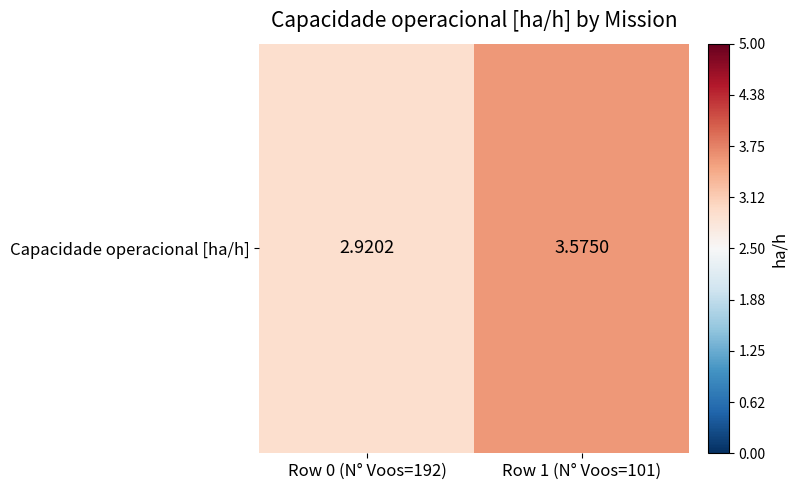

The value at Row 1 (N° Voos=101) is 4.8. True or false?

False